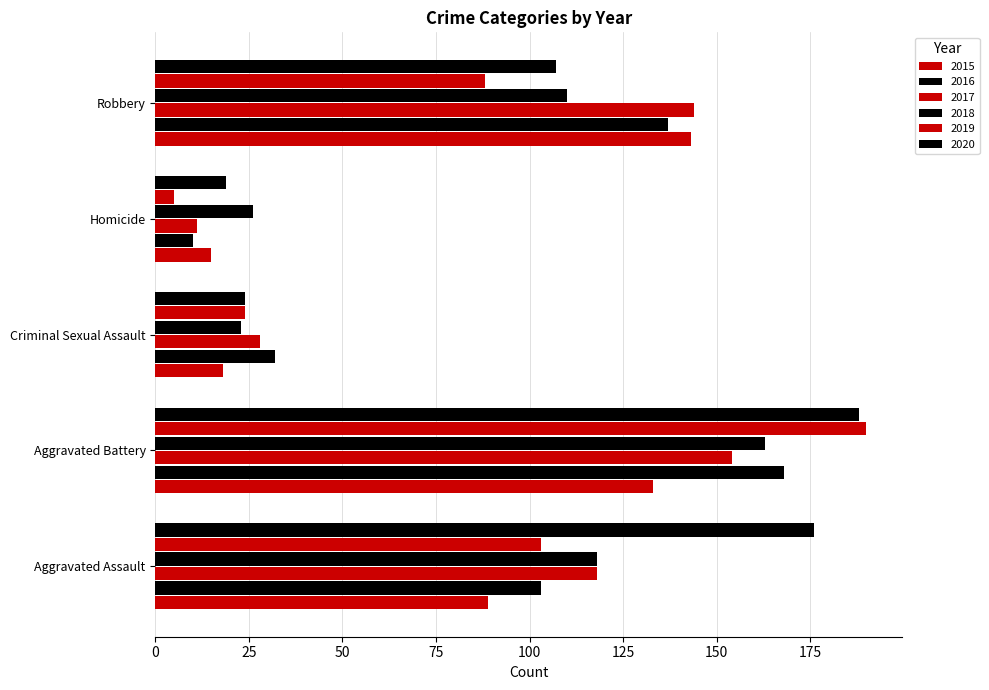

How many distinct data groups are displayed?

6